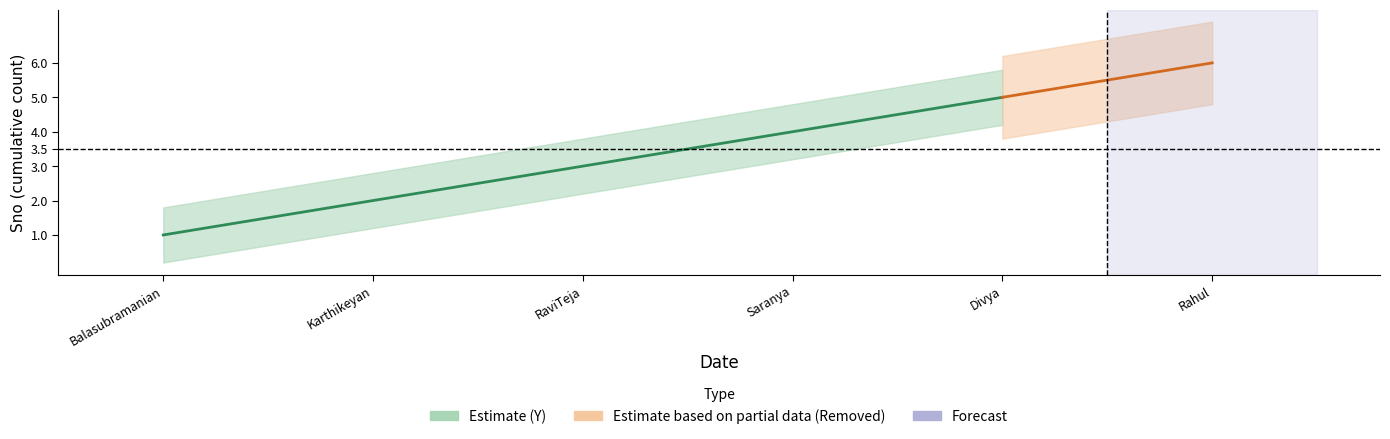

What is the ratio of the value at Balasubramanian to the value at Divya?

0.2